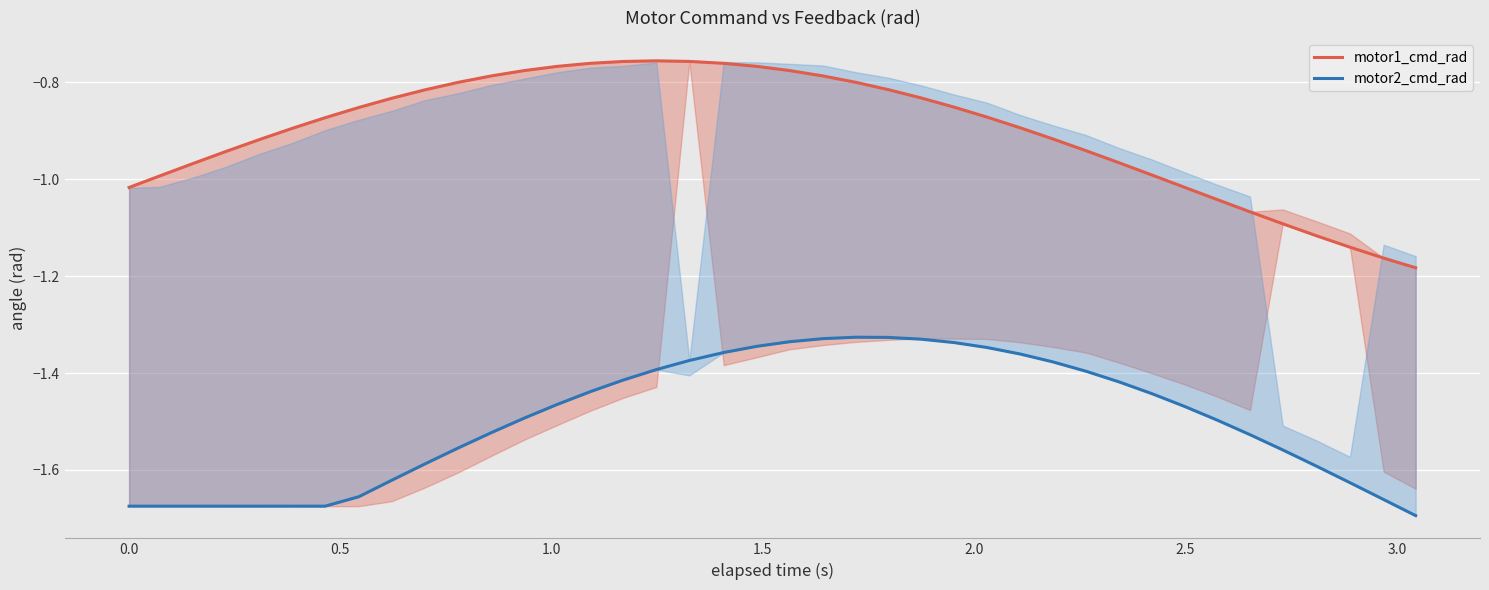

What are all the series names shown in the legend?

motor1_cmd_rad, motor2_cmd_rad